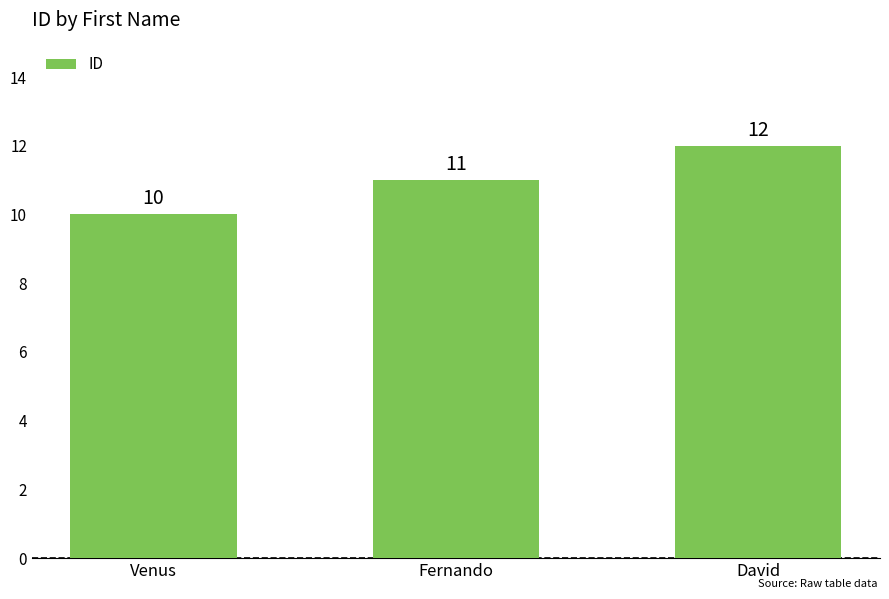

What is the difference between the values at Venus and David?

2